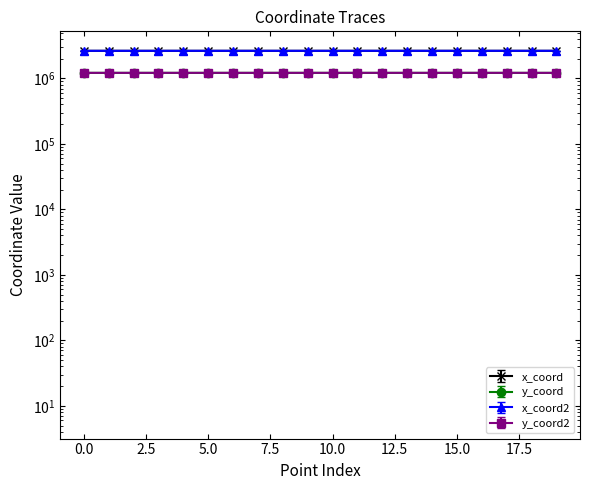

What is the difference between the maximum and minimum values in the x_coord series?

647.7